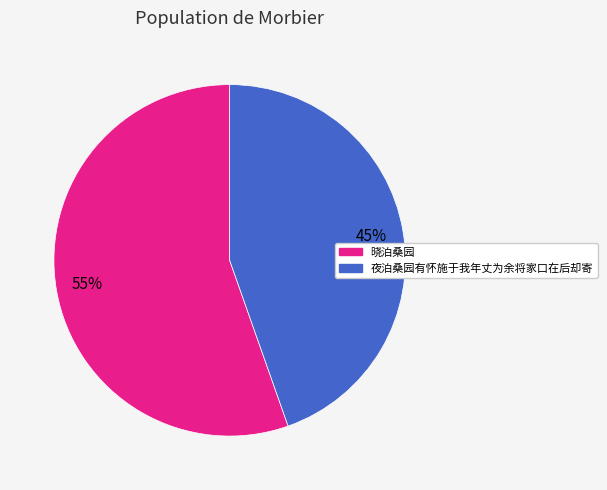

Which category has the smallest portion of the pie?

夜泊桑园有怀施于我年丈为余将家口在后却寄